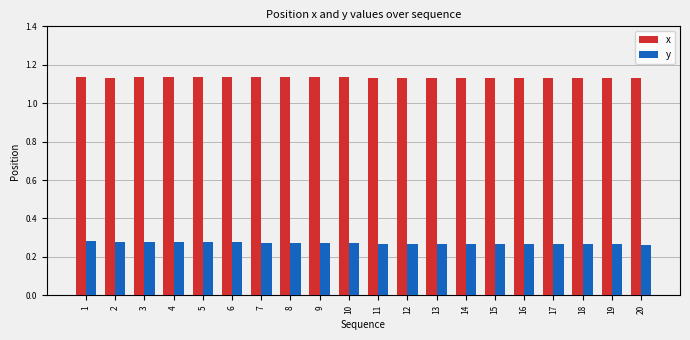

What is the difference between the highest and lowest values at 9?

0.9